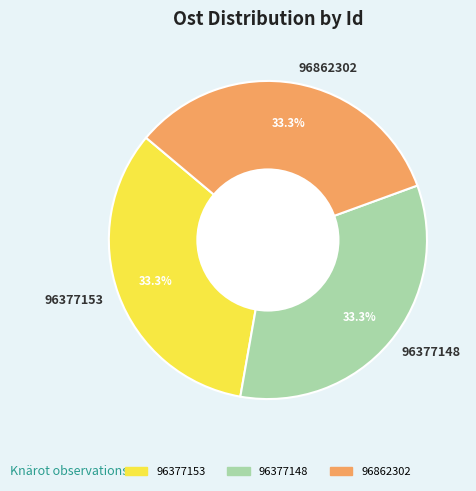

To the nearest percent, what portion does 96377148 represent?

33%